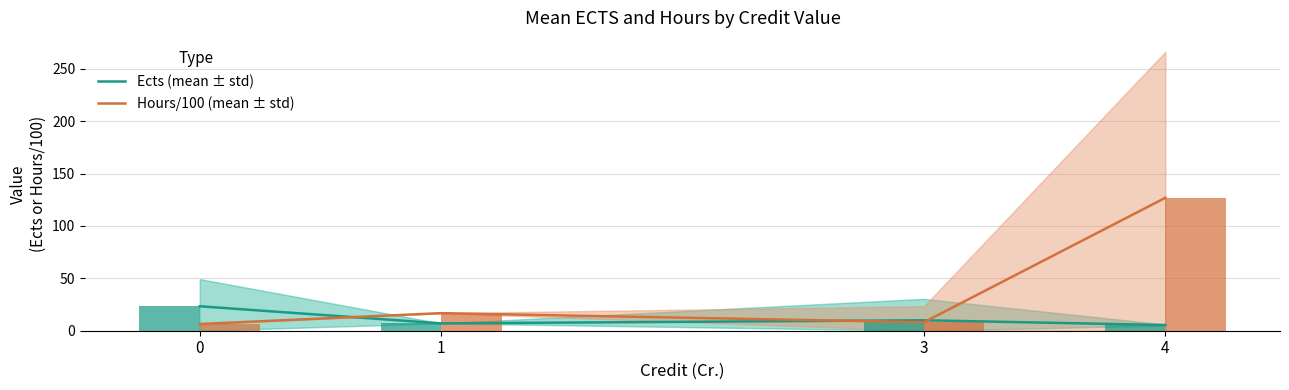

List the labels in order of Hours/100 (mean ± std) value, largest first.

4, 1, 3, 0